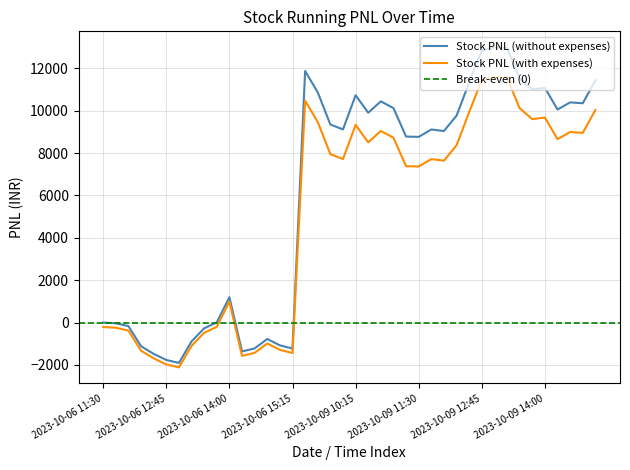

In Stock PNL (without expenses), how many points are higher than both neighbors (excluding endpoints)?

9